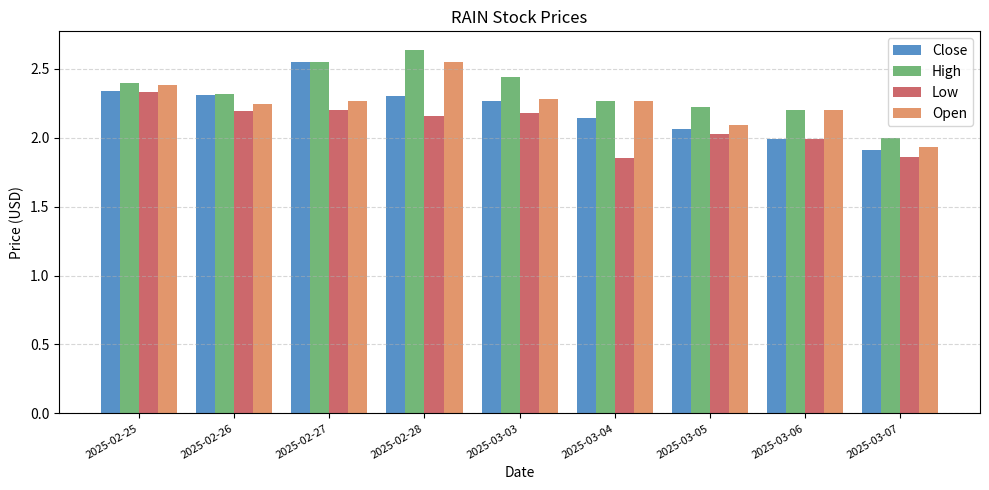

Where does the Low series first go above 2?

2025-02-25